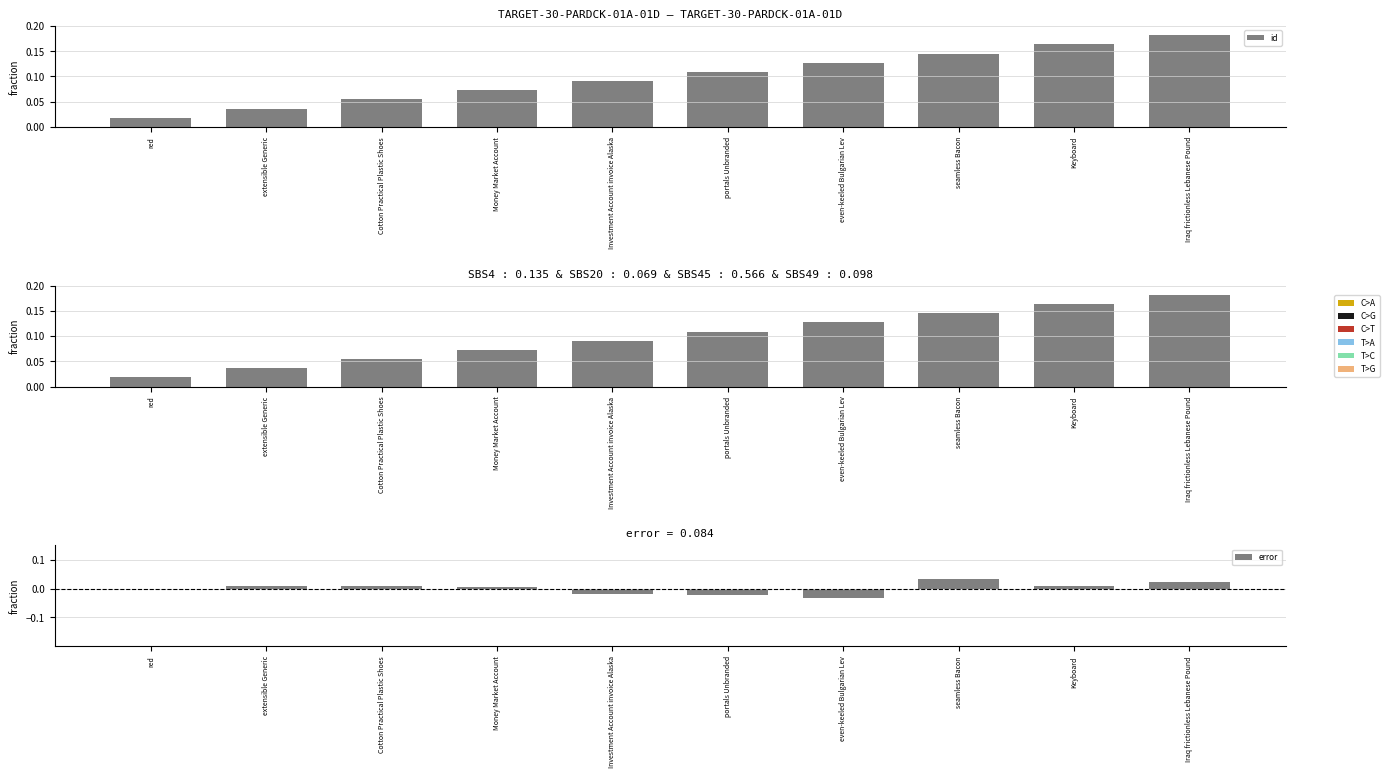

What is the spread (max minus min) of values at Money Market Account?

0.1